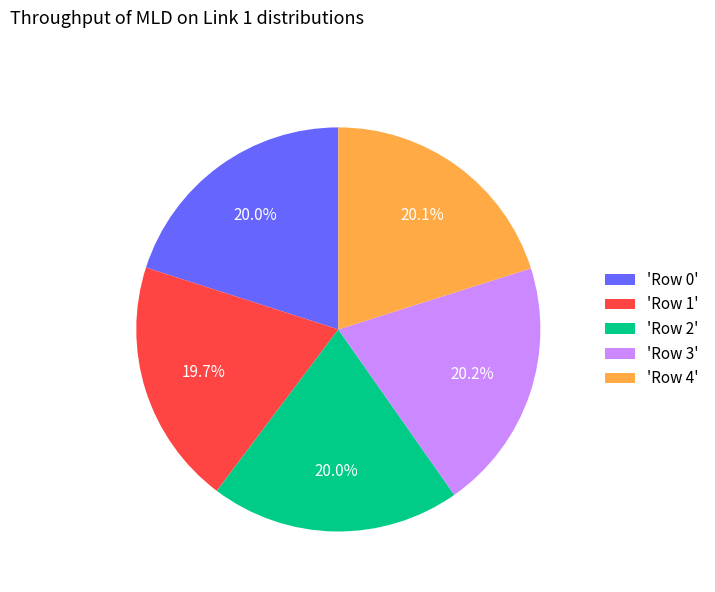

Does 'Row 4' account for over 50% of the chart?

No